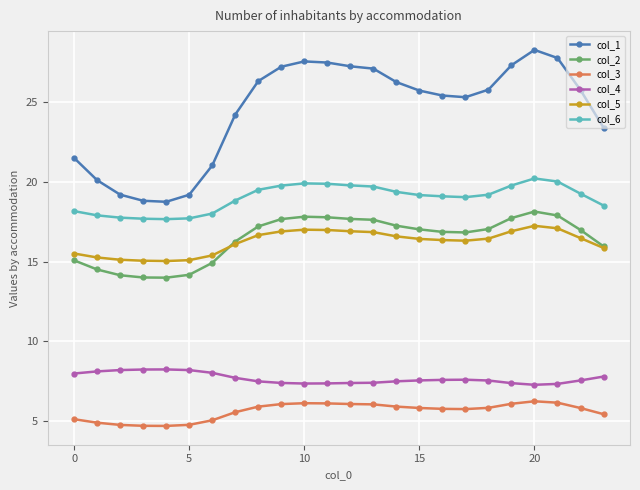

How many data points does each series have?

24